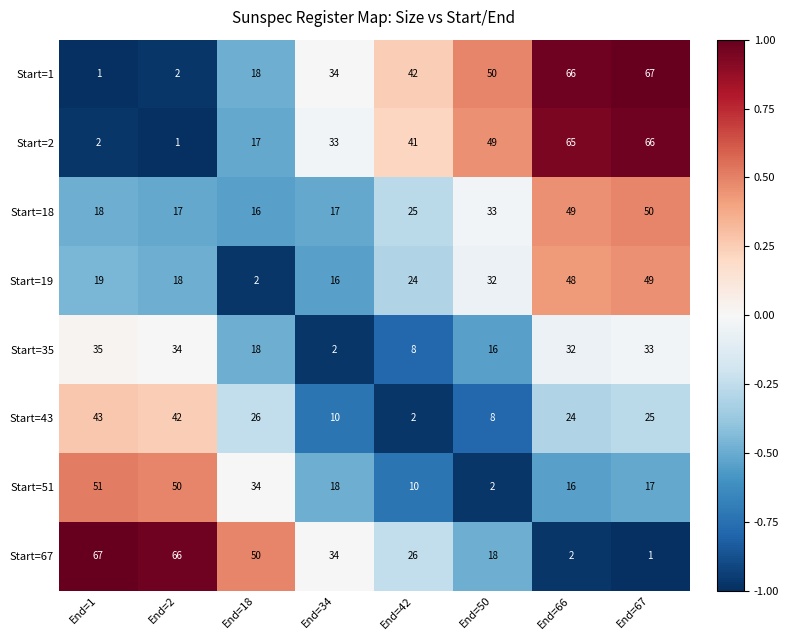

What is the difference between the highest and lowest values at End=2?

65